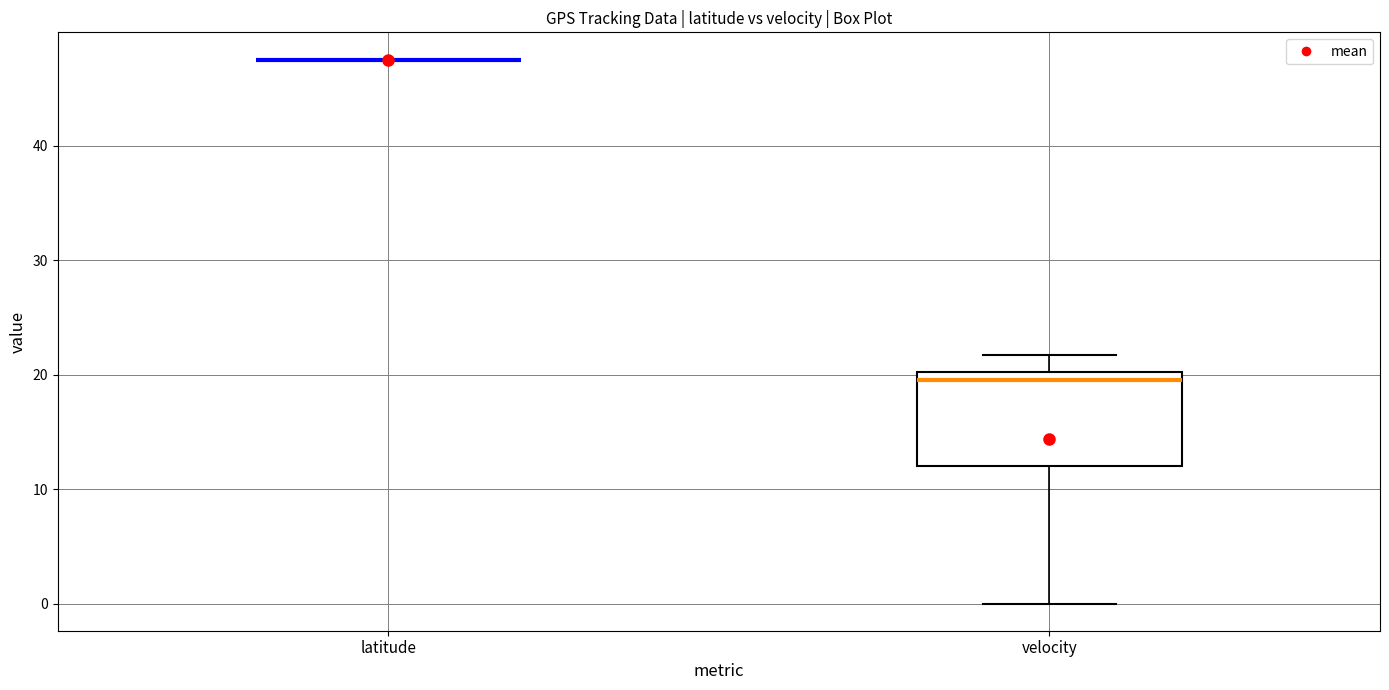

Which box is the tallest, from its lower edge to its upper edge?

velocity